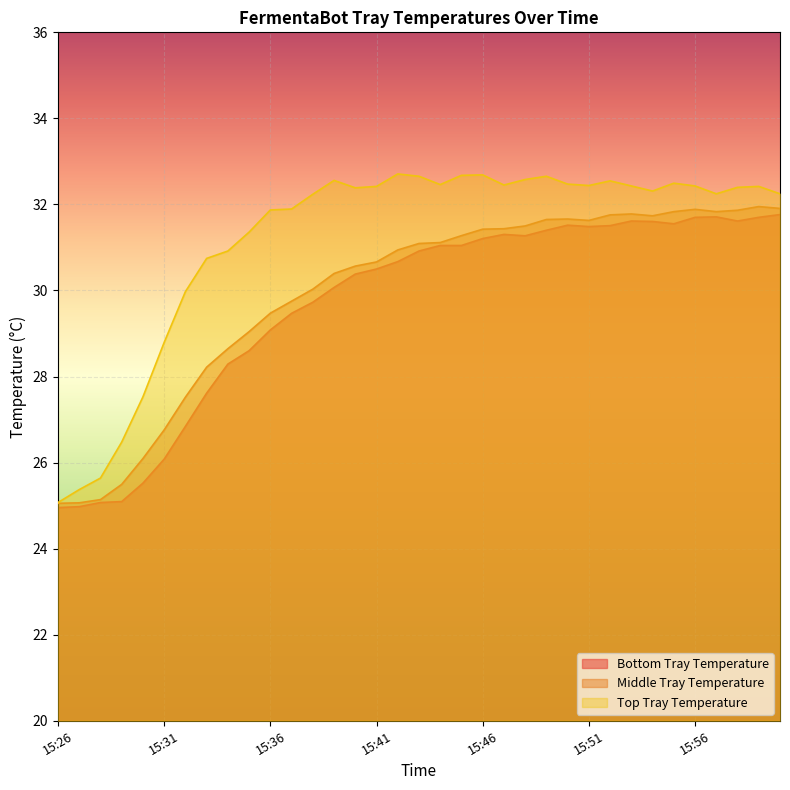

What is the value of the Middle Tray Temperature point at the 3rd from the left?

25.1